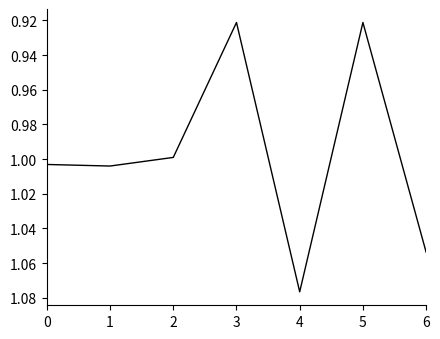

What is the difference between the second highest and second lowest values?

0.1